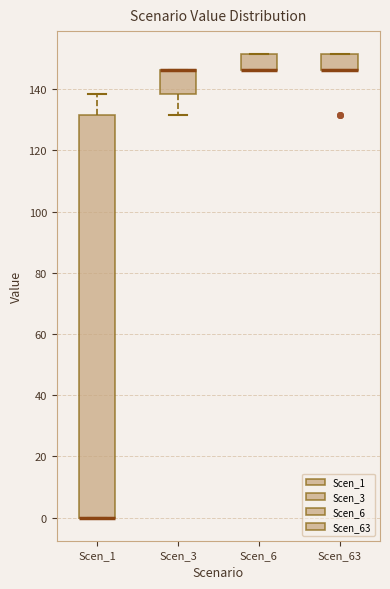

Reading left to right, transcribe this box plot: for each box, give where its median line is, the range the box spans, and where its two whiskers end, as read against the y-axis. The values are not printed on the chart, so give them approximately, as read against the axis.

Scen_1: median 0 (drawn on the box's lower edge), box 0 to 132, whiskers 0 to 138
Scen_3: median 146 (drawn on the box's upper edge), box 138 to 146, whiskers 132 to 146
Scen_6: median 146 (drawn on the box's lower edge), box 146 to 152, whiskers 146 to 152
Scen_63: median 146 (drawn on the box's lower edge), box 146 to 152, whiskers 146 to 152